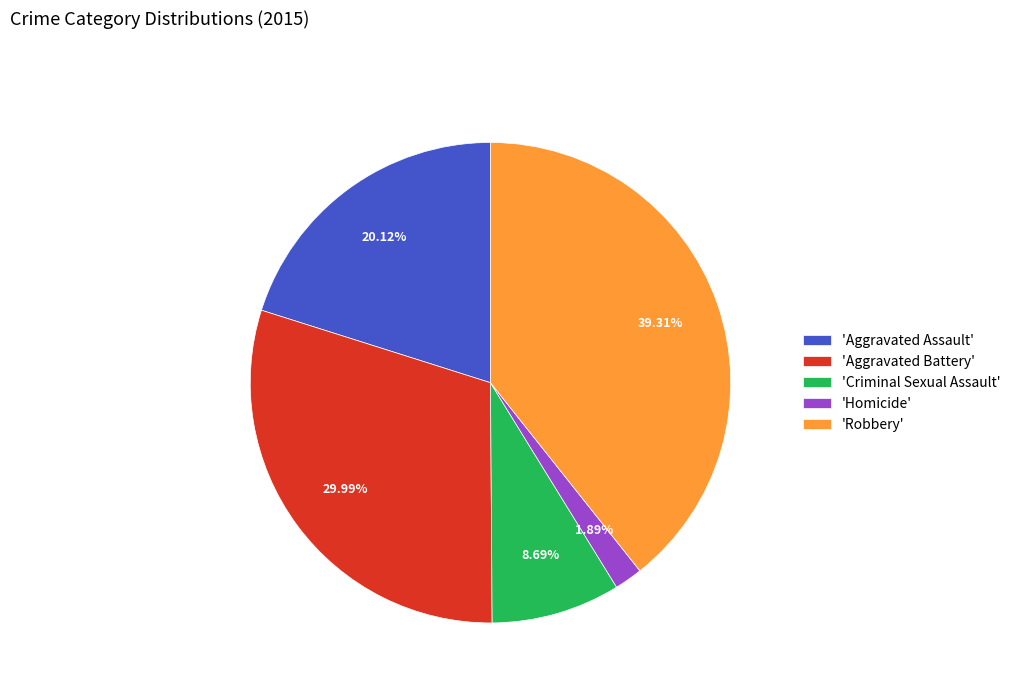

Count the number of slices in the pie.

5